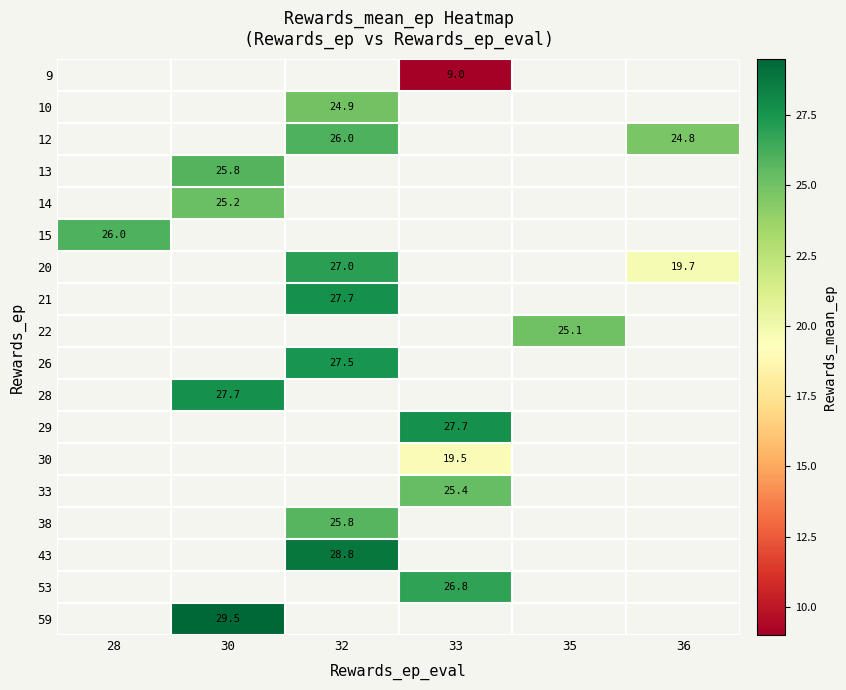

The 14 series shows 32.9 at 30. True or false?

False